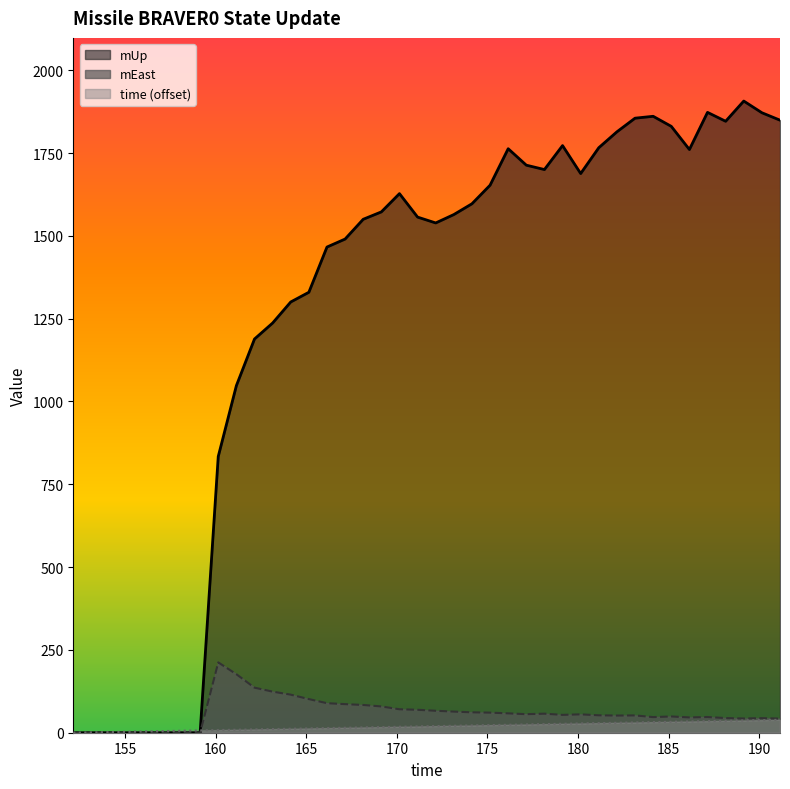

What is the difference between the highest and lowest values at 157.142?

5.0